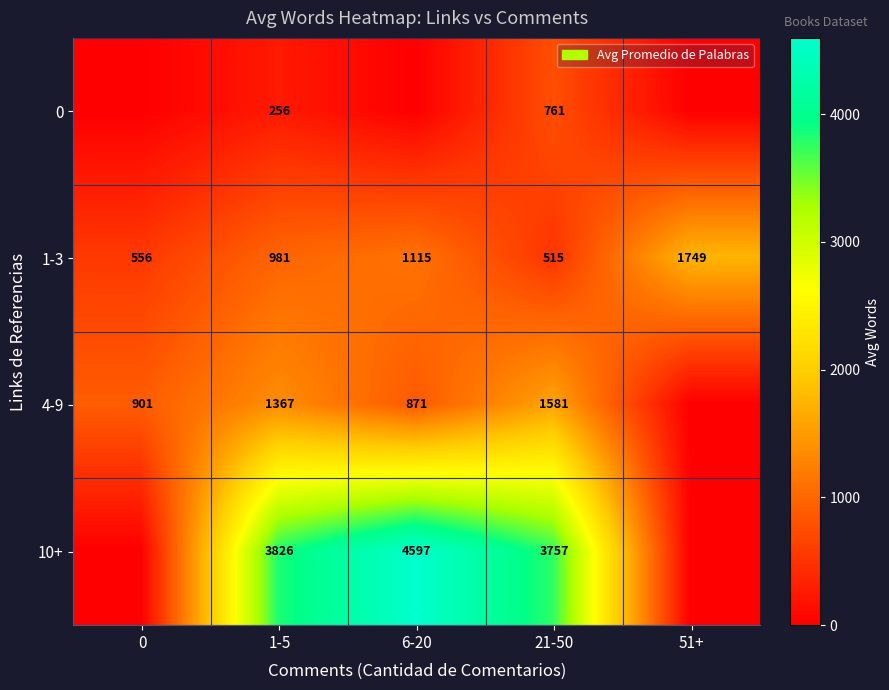

Rank the categories by 1-3 value from lowest to highest.

21-50, 0, 1-5, 6-20, 51+